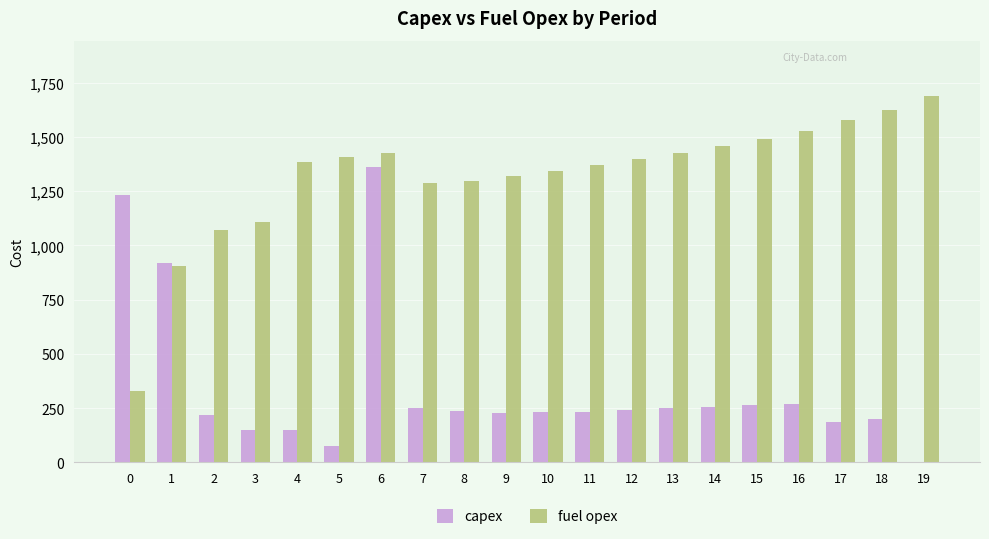

What is the total value across all series at 7?

1543